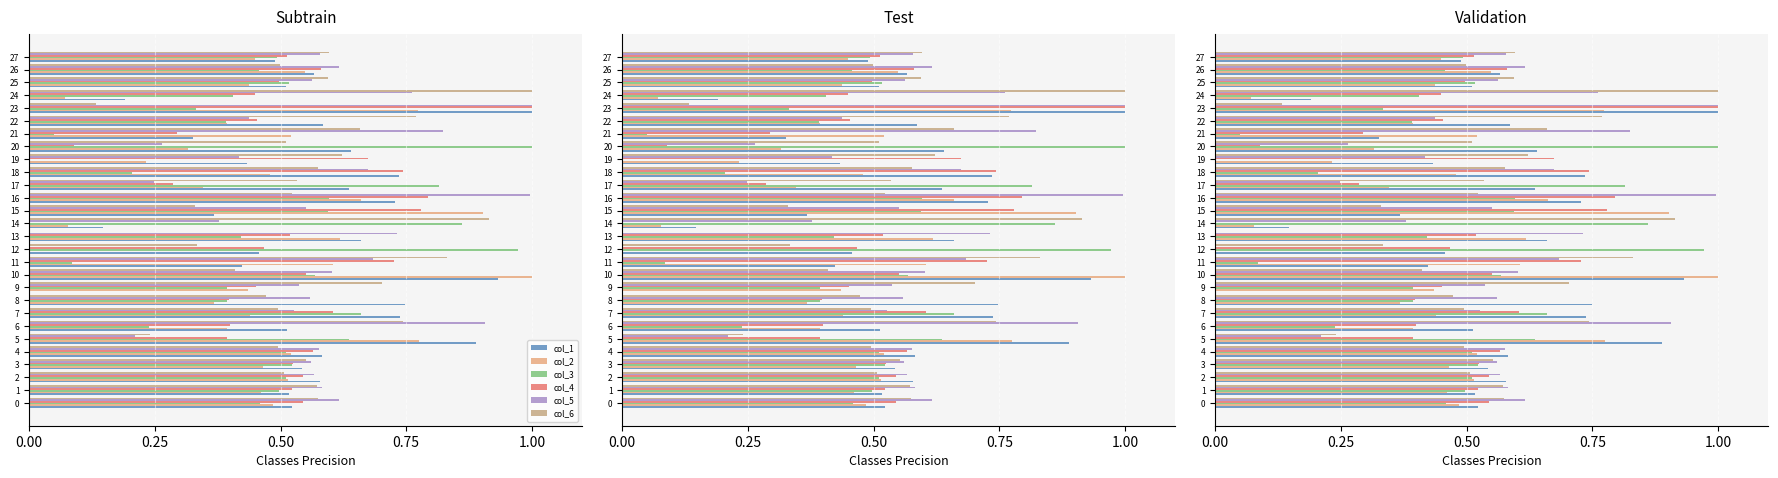

Count the number of categories in the chart.

28